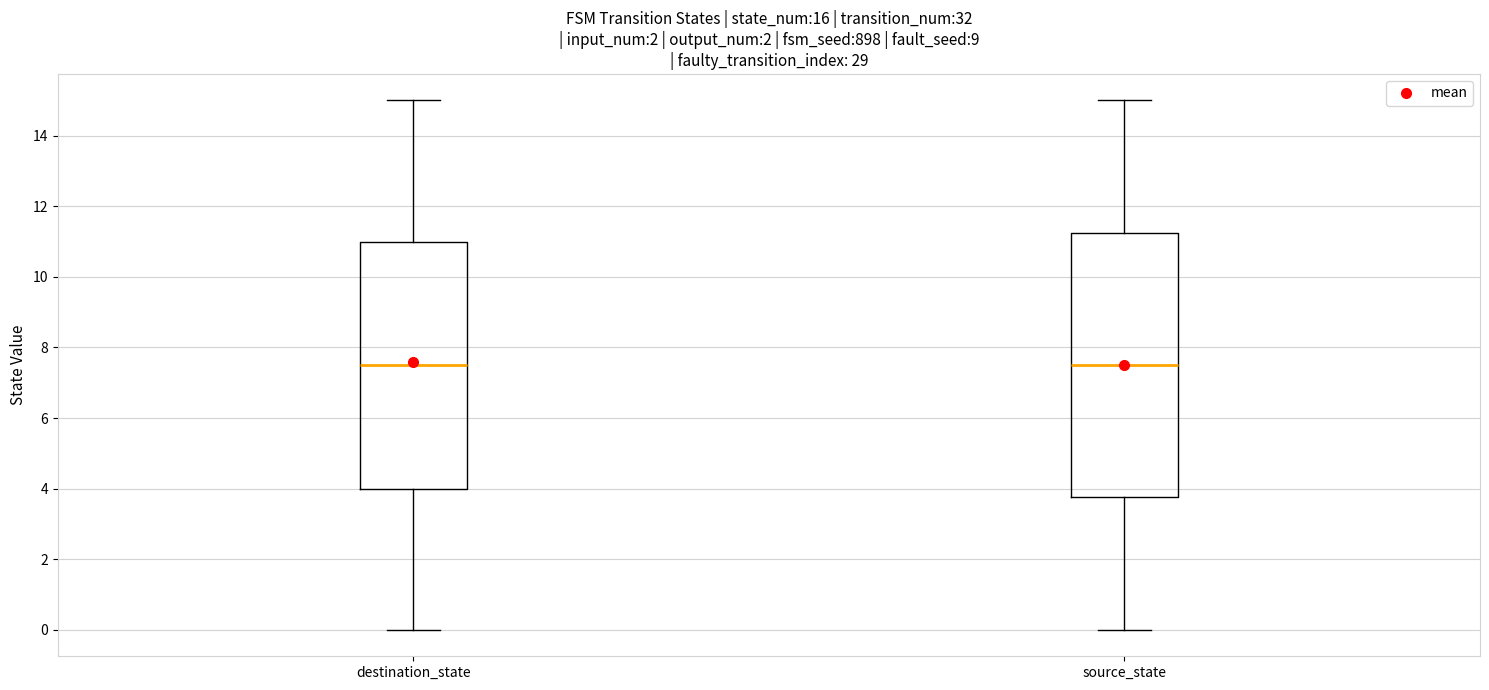

Comparing the boxes themselves (not the whiskers), which one is the tallest?

source_state